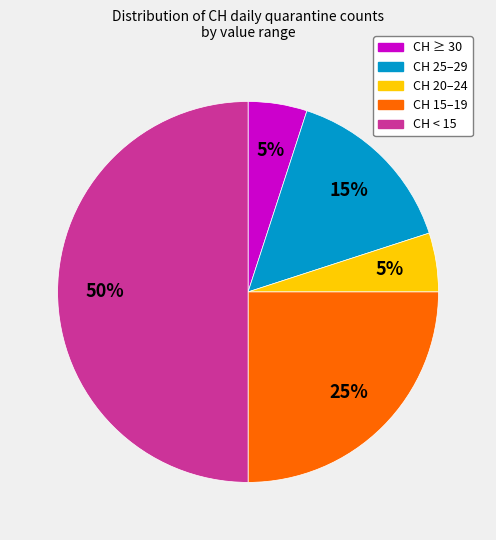

To the nearest percent, what is the average slice percentage?

20%